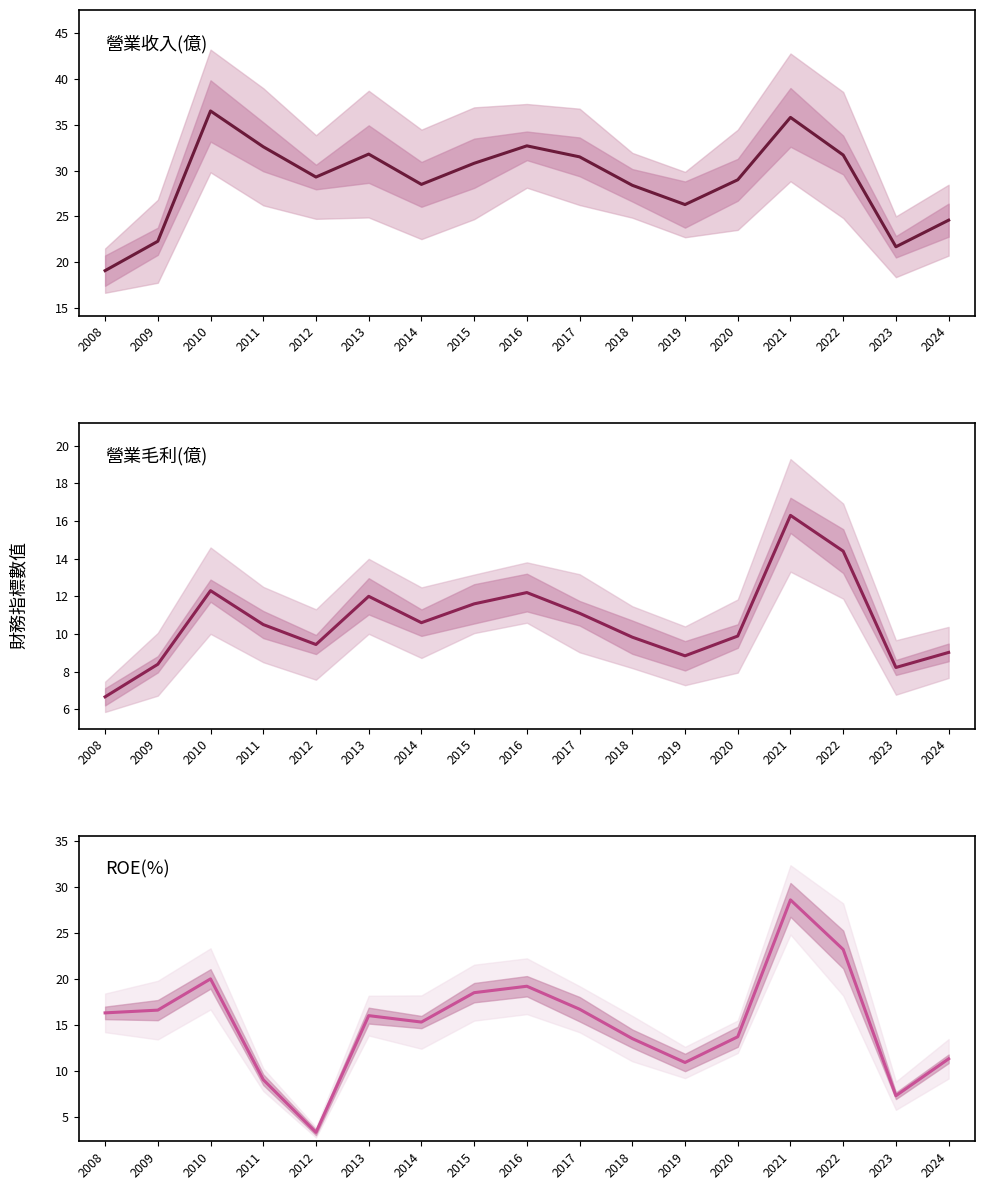

What is the value of the ROE(%) point at the 4th from the left?

9.0